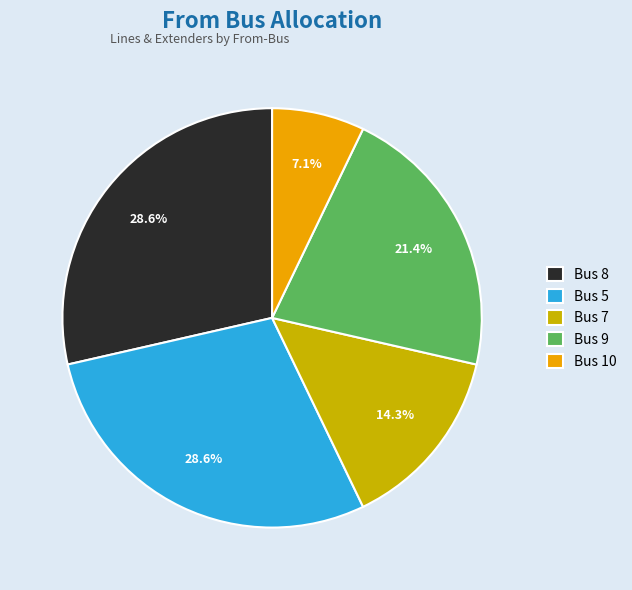

To the nearest percent, what percentage of the pie is Bus 8?

29%